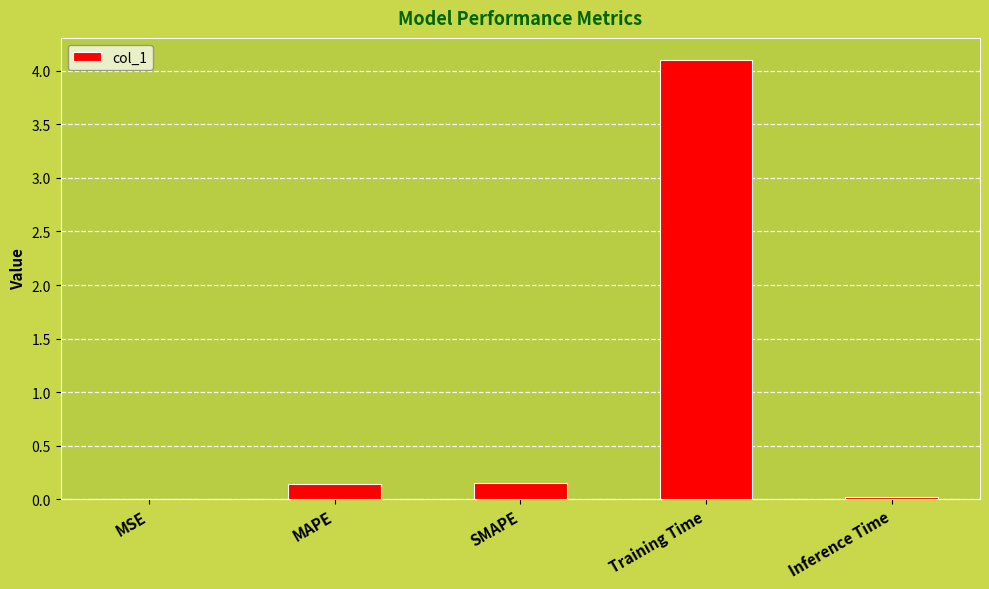

Is it true that the value at Inference Time is 0.0?

True